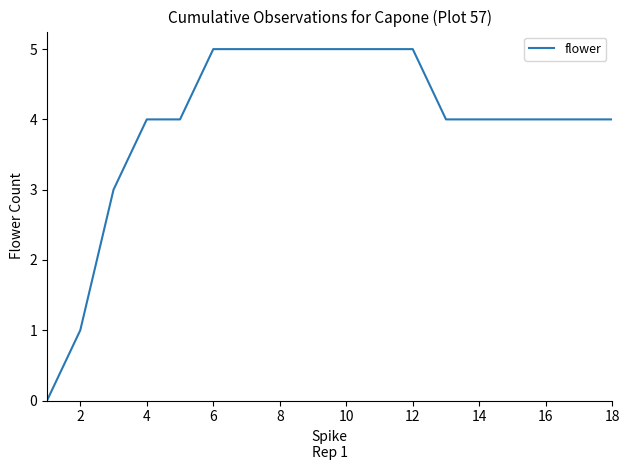

What is the difference between the maximum and minimum values?

5